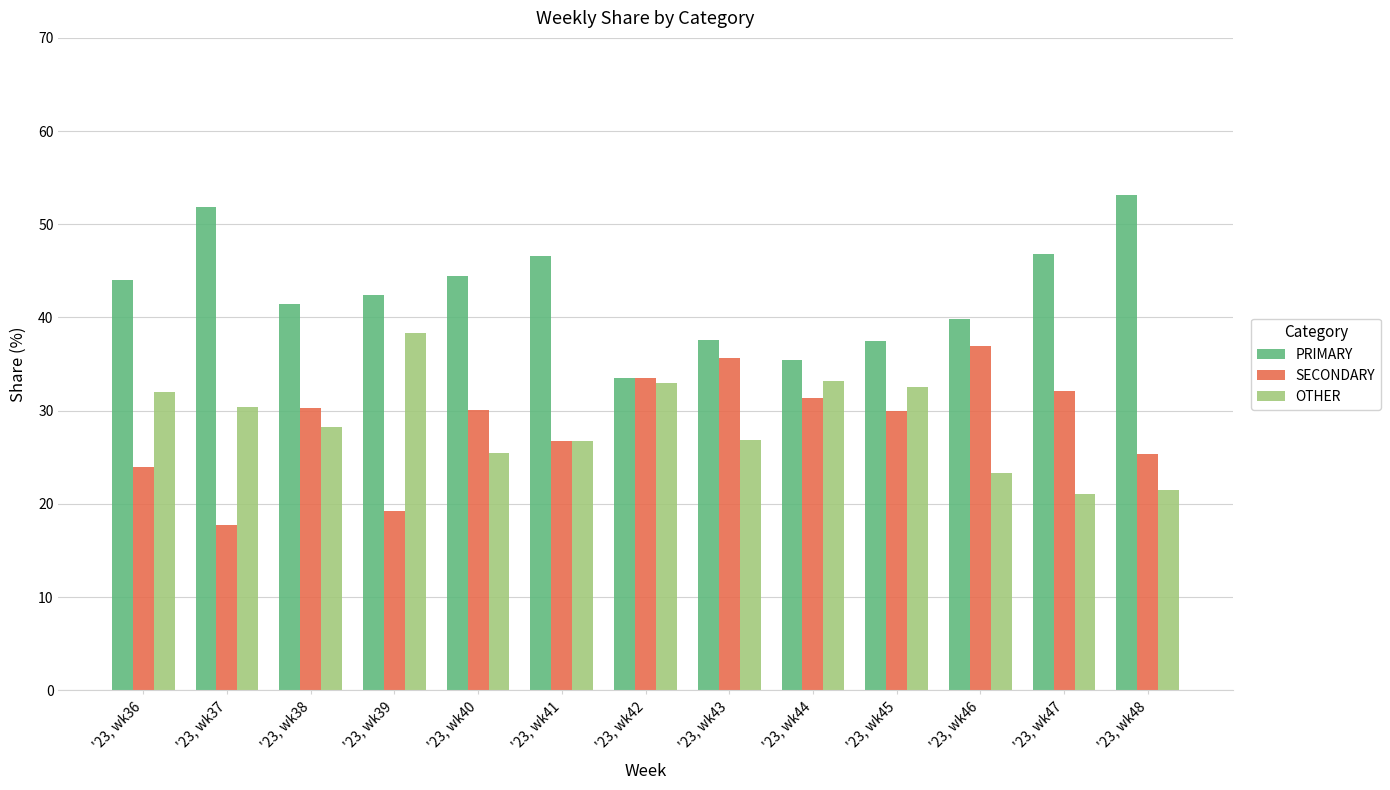

List the labels in order of SECONDARY value, largest first.

'23, wk46, '23, wk43, '23, wk42, '23, wk47, '23, wk44, '23, wk38, '23, wk40, '23, wk45, '23, wk41, '23, wk48, '23, wk36, '23, wk39, '23, wk37